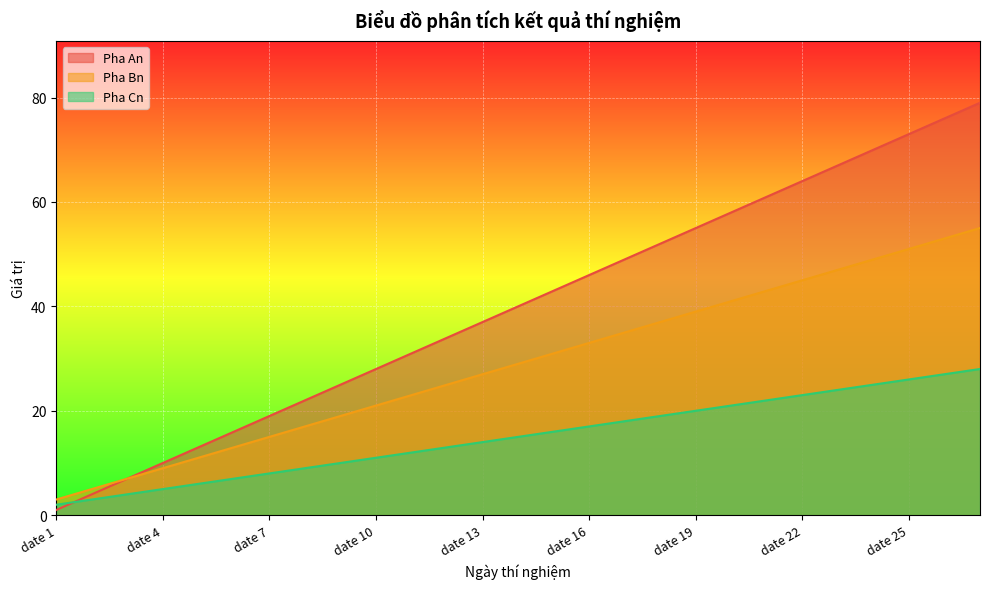

True or false: Pha An has more than 1 points higher than both neighbors.

False